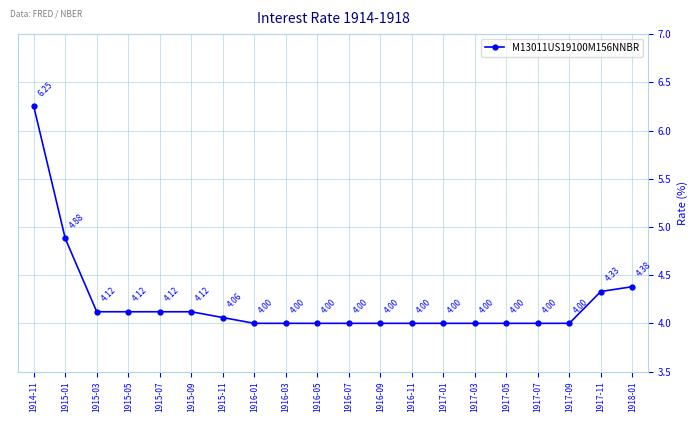

How many data points are above 4?

9